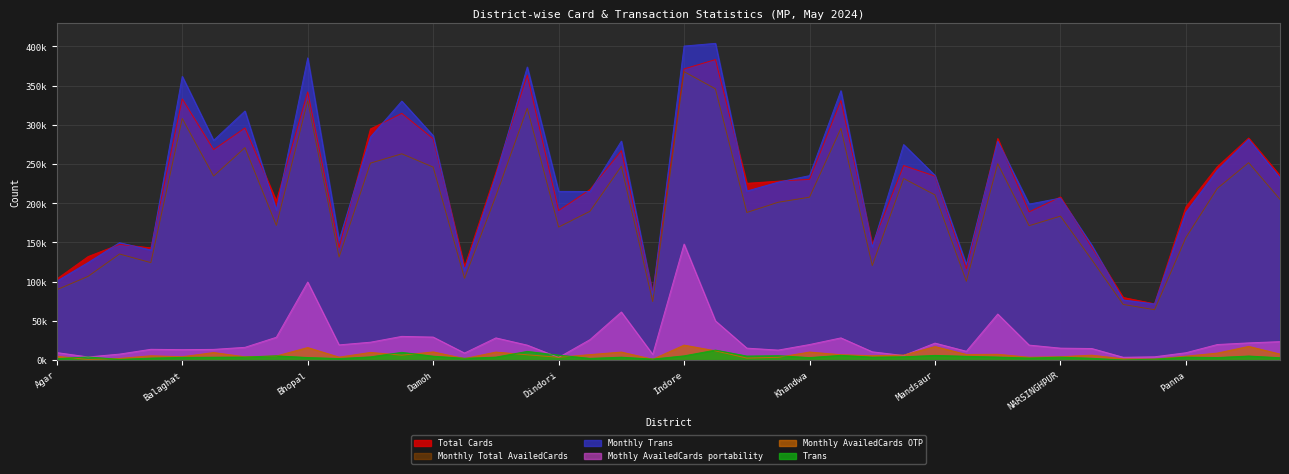

Which has a higher value, Katni or Bhopal?

Bhopal